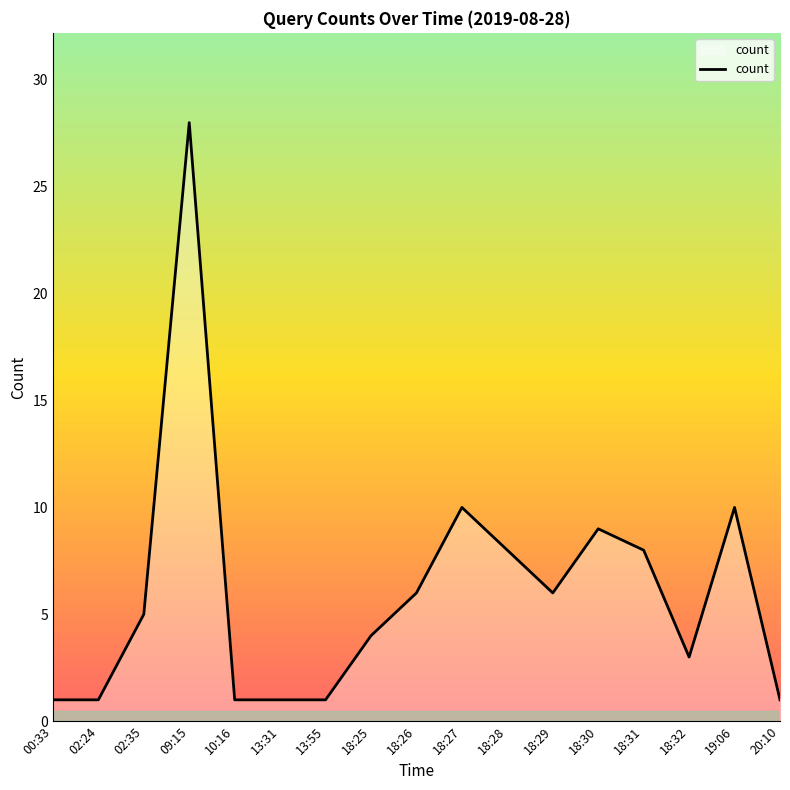

Which label corresponds to the largest value in the chart?

09:15